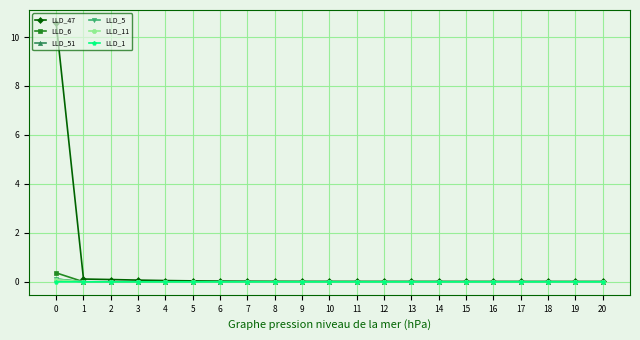

Which series has the widest spread of values?

LLD_47